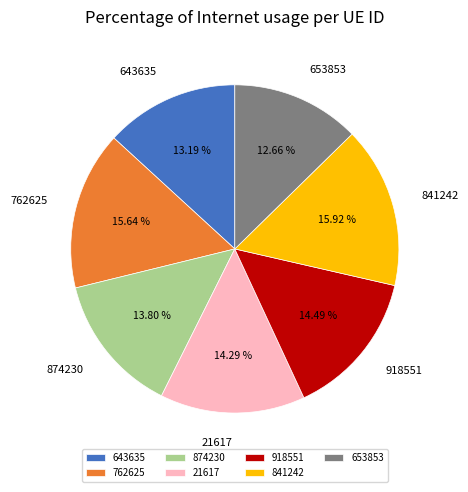

To the nearest percent, what percentage of the pie is 874230?

14%